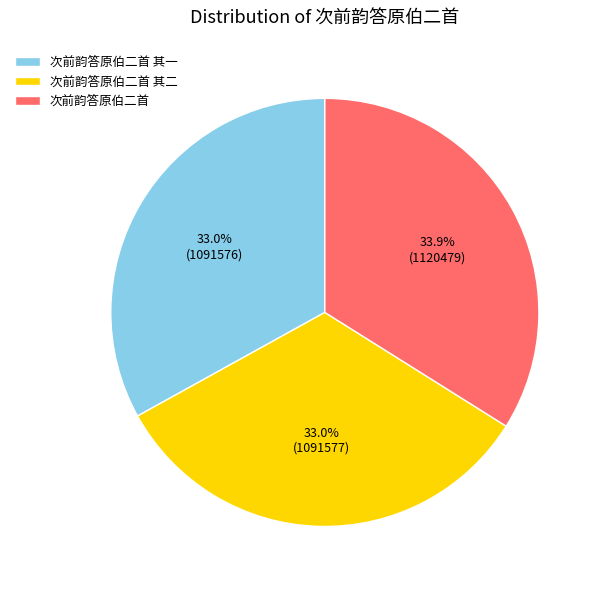

How many slices are in this pie chart?

3